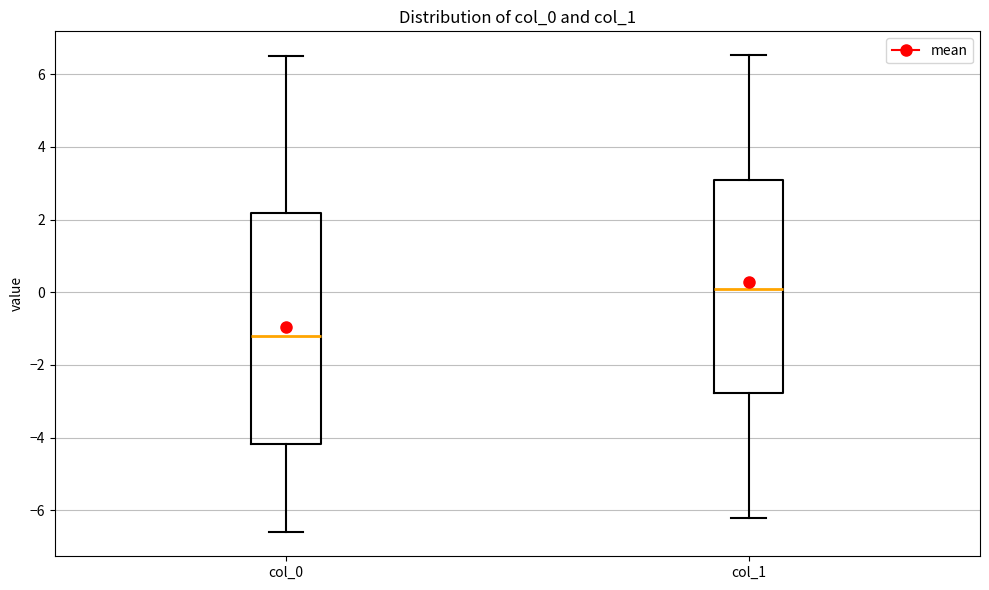

Reading left to right, transcribe this box plot: for each box, give where its median line is, the range the box spans, and where its two whiskers end, as read against the y-axis. The values are not printed on the chart, so give them approximately, as read against the axis.

col_0: median -1.2, box -4.2 to 2.2, whiskers -6.6 to 6.4
col_1: median 0.0, box -2.8 to 3.0, whiskers -6.2 to 6.6